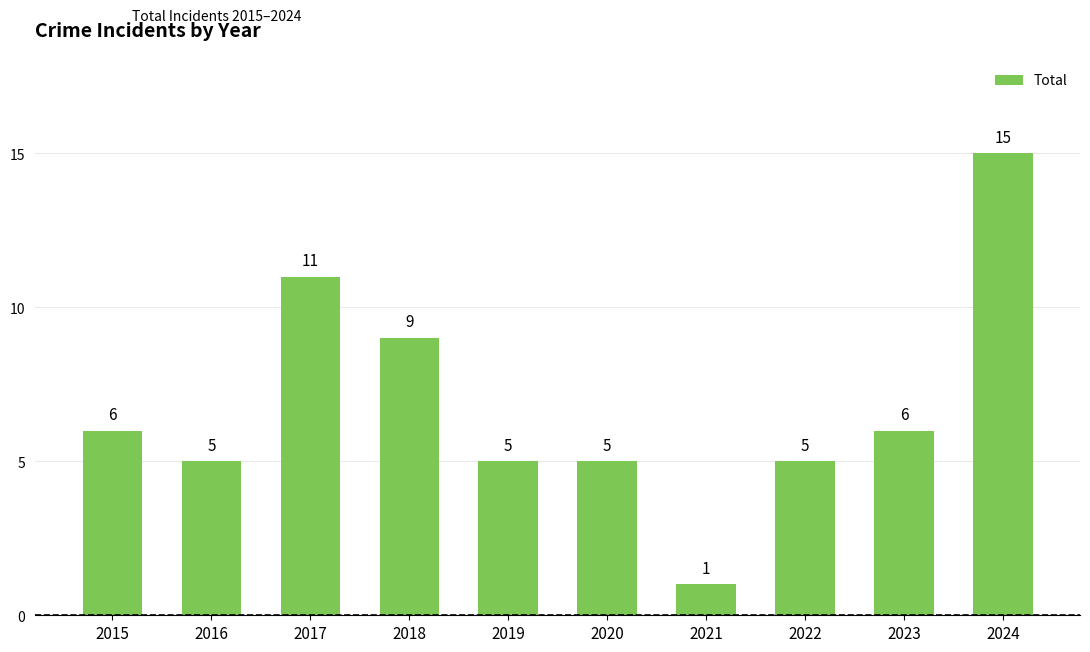

What is the greatest value displayed?

15